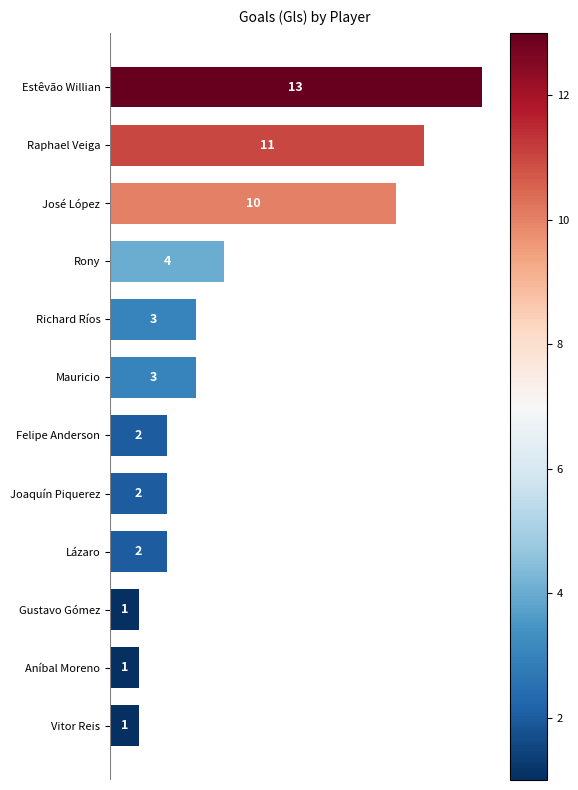

At which label is the value closest to 7?

Rony